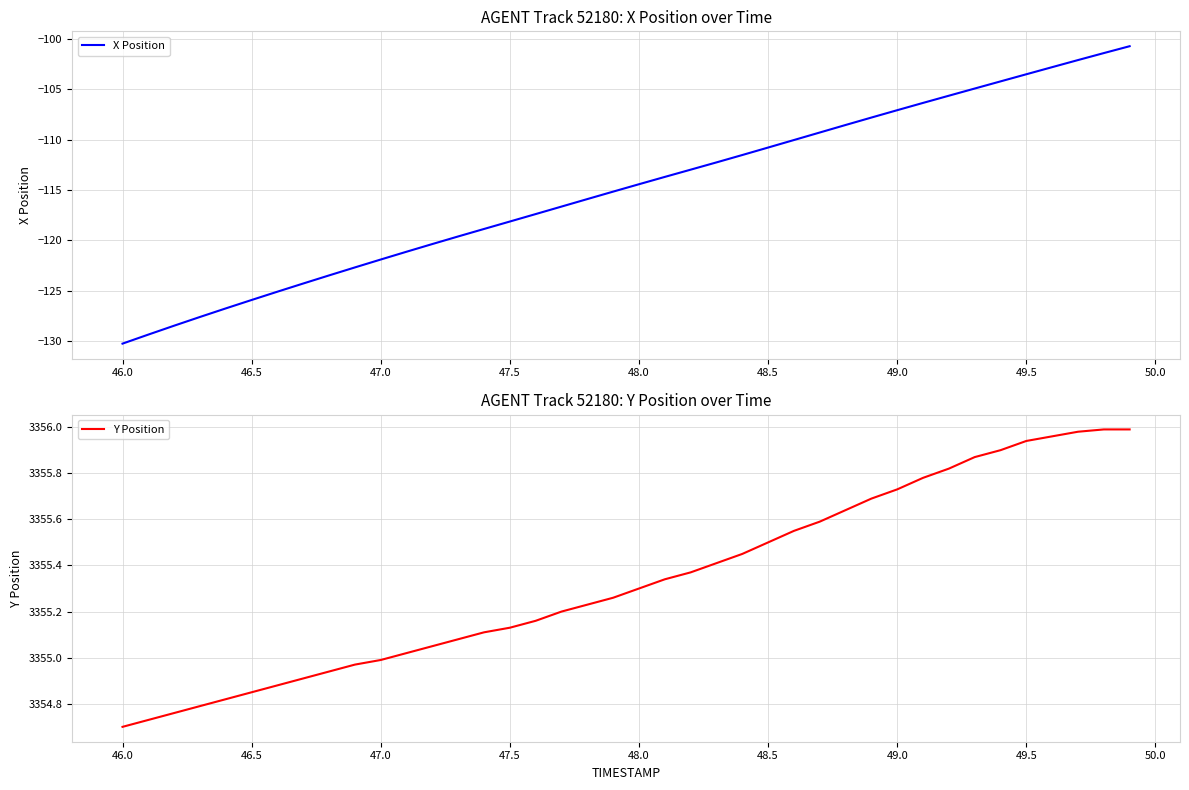

True or false: Y Position and X Position intersect in this chart.

False